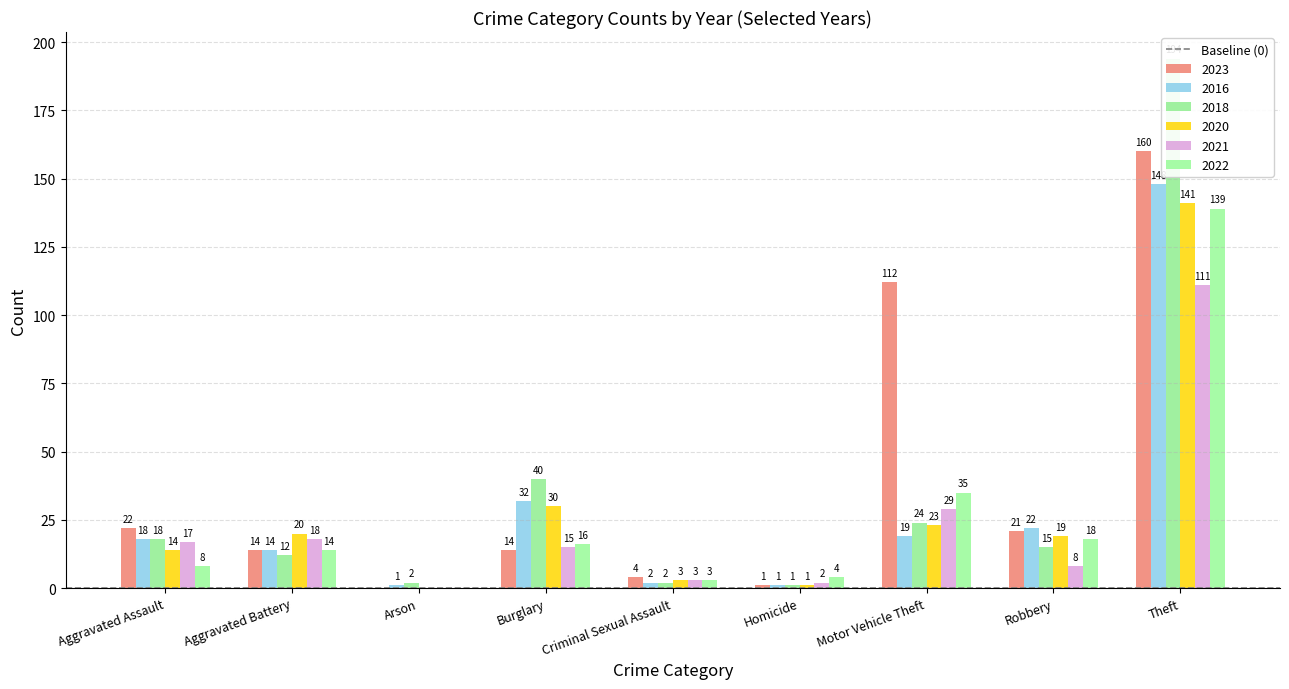

The 2020 series shows 2 at Criminal Sexual Assault. True or false?

False